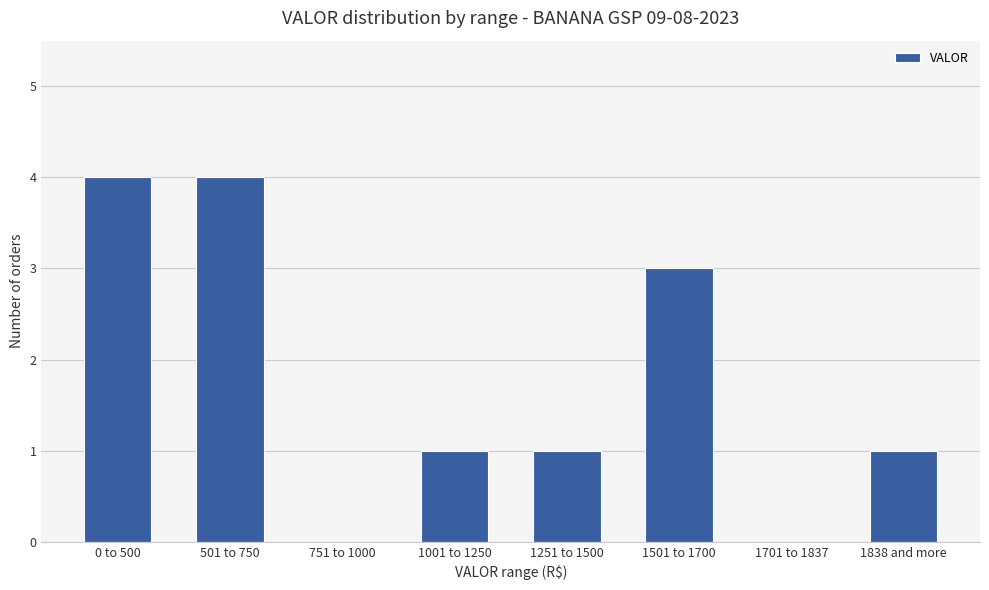

Reading left to right, what are all the values shown in this chart?

0 to 500=4	501 to 750=4	751 to 1000=0	1001 to 1250=1	1251 to 1500=1	1501 to 1700=3	1701 to 1837=0	1838 and more=1